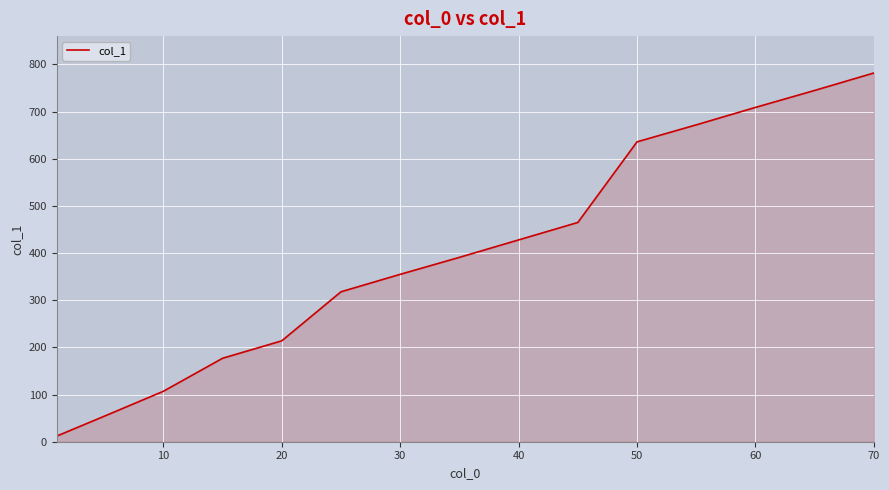

What is the maximum value shown in the chart?

782